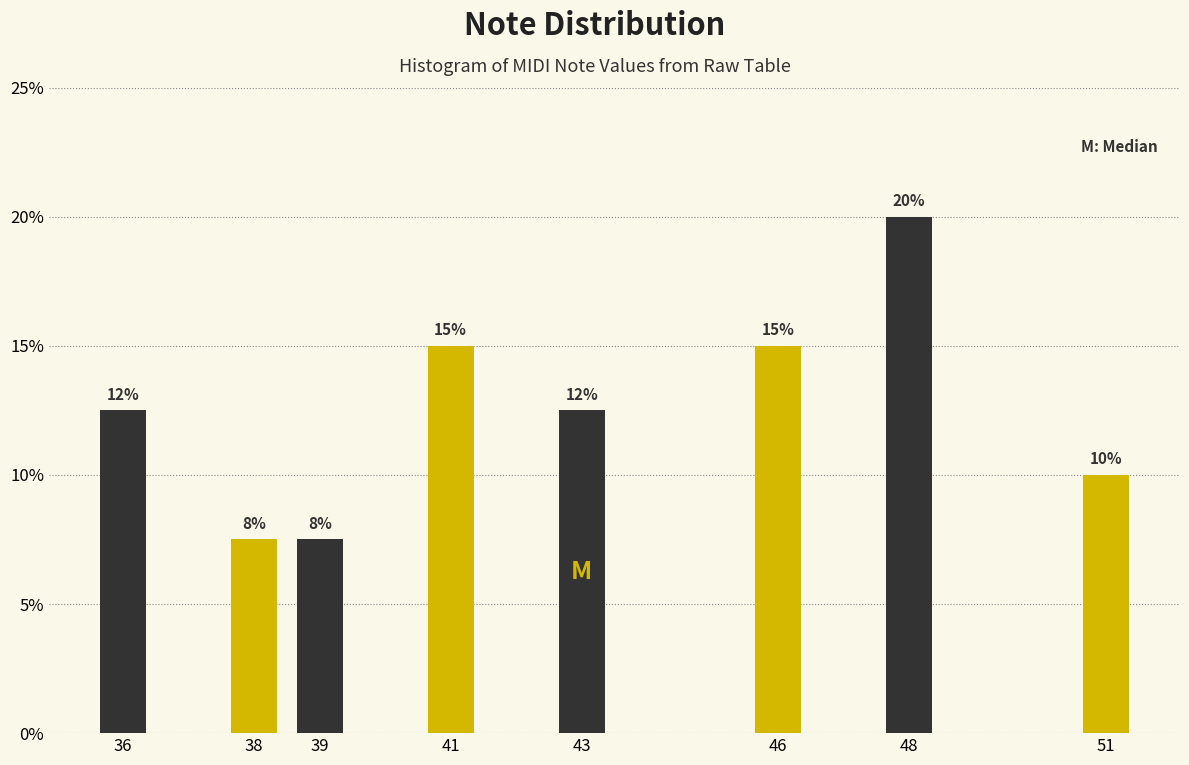

Where does the data first go above 12?

36